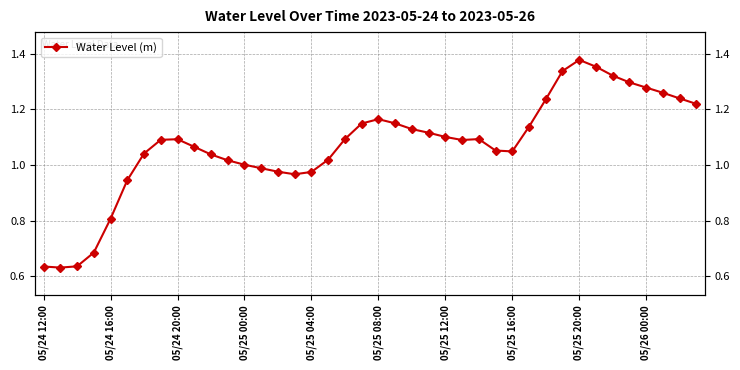

True or false: the data has more than 2 interior local peaks.

True